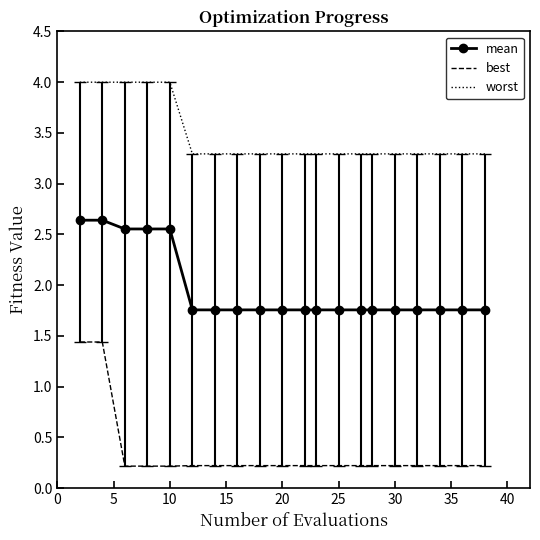

Which series has the largest range (max minus min)?

best